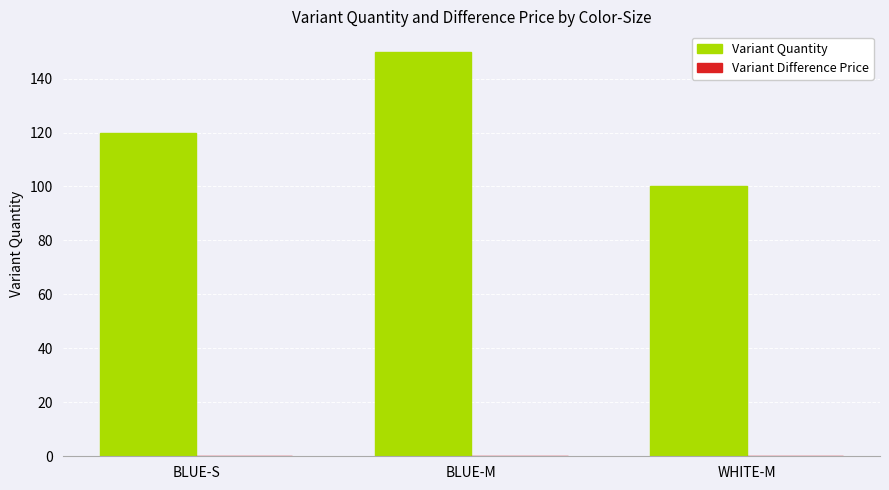

True or false: the data shows 140 at WHITE-M.

False